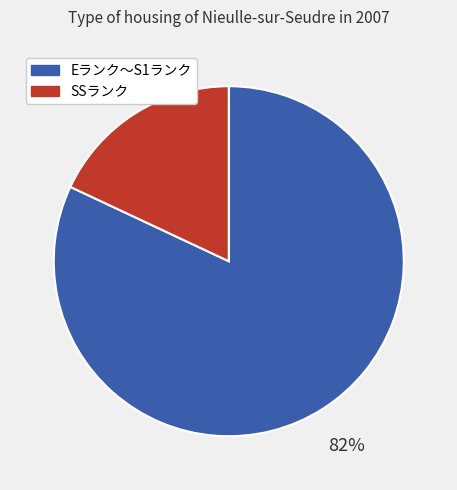

Is the sum of SSランク and Eランク〜S1ランク greater than half?

Yes